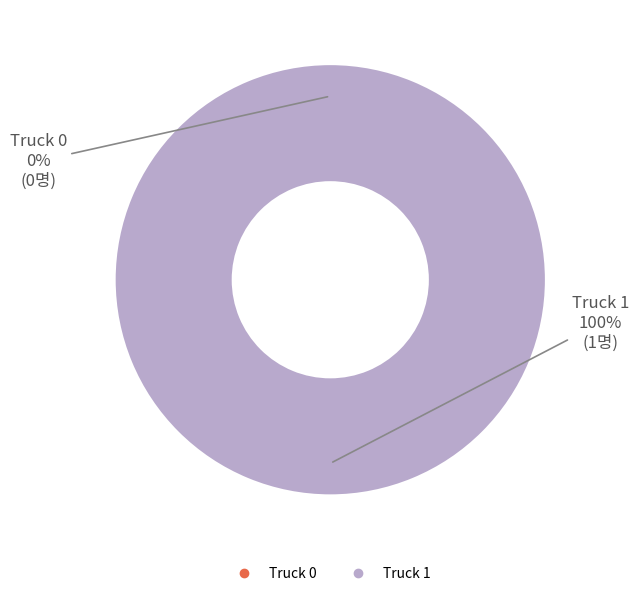

Is it true that Truck 0 is 0% of the pie?

True